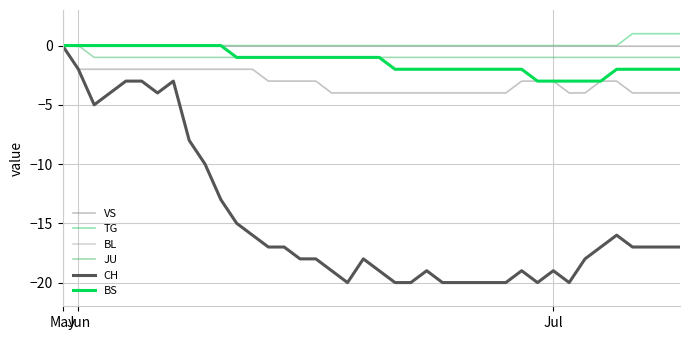

At which label does JU reach its minimum?

Jul